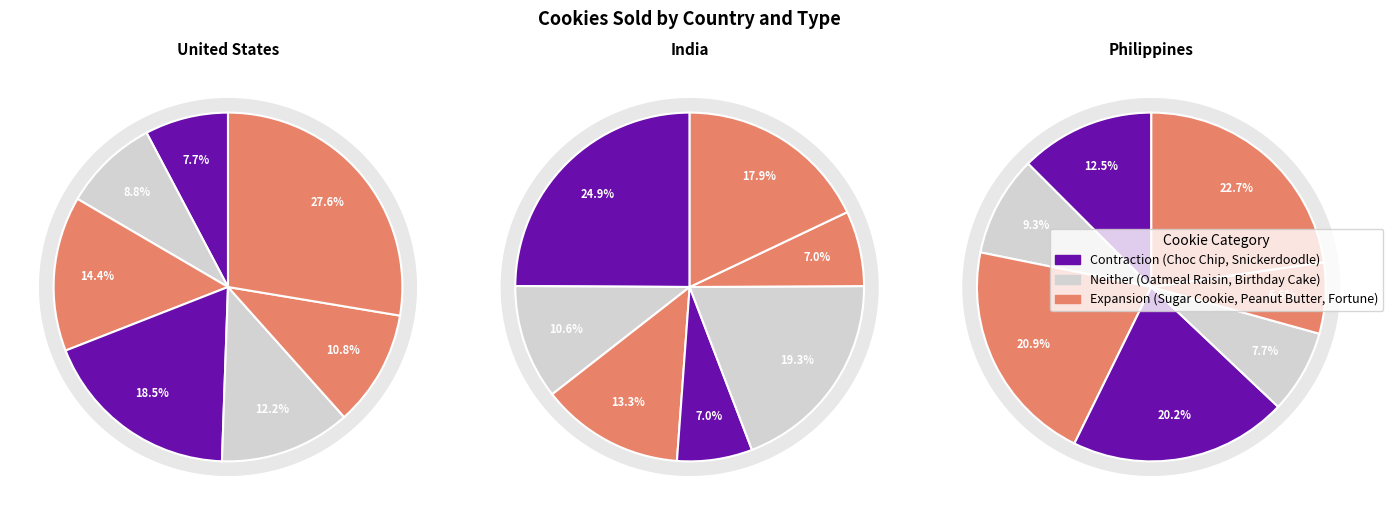

Between Snickerdoodle and Chocolate Chip, which is larger?

Snickerdoodle